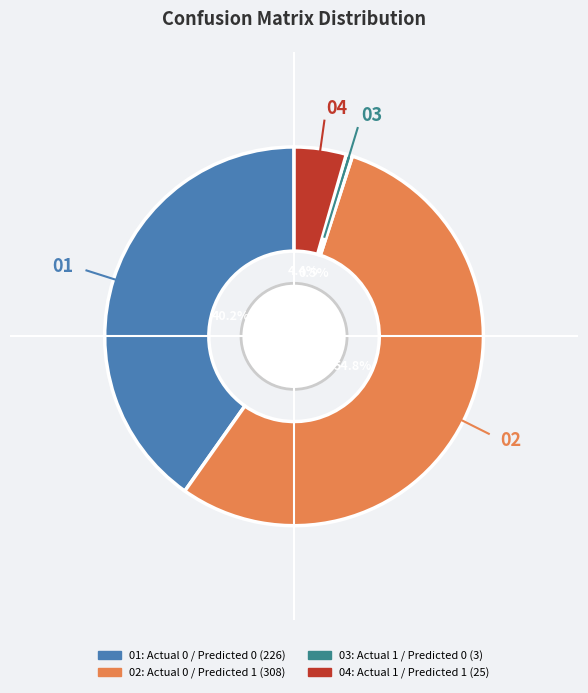

Does any single category account for the majority?

Yes